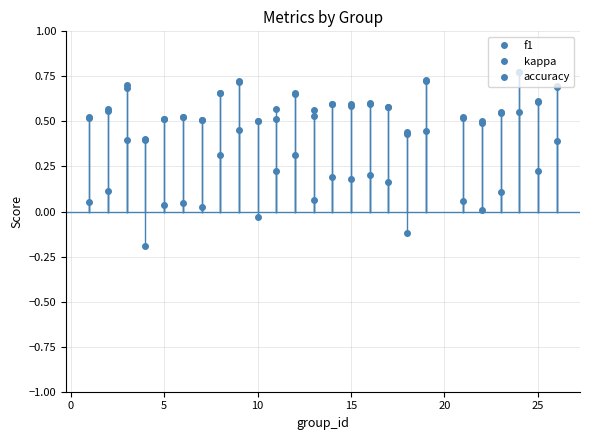

What is the difference between the maximum and minimum values in the f1 series?

0.4